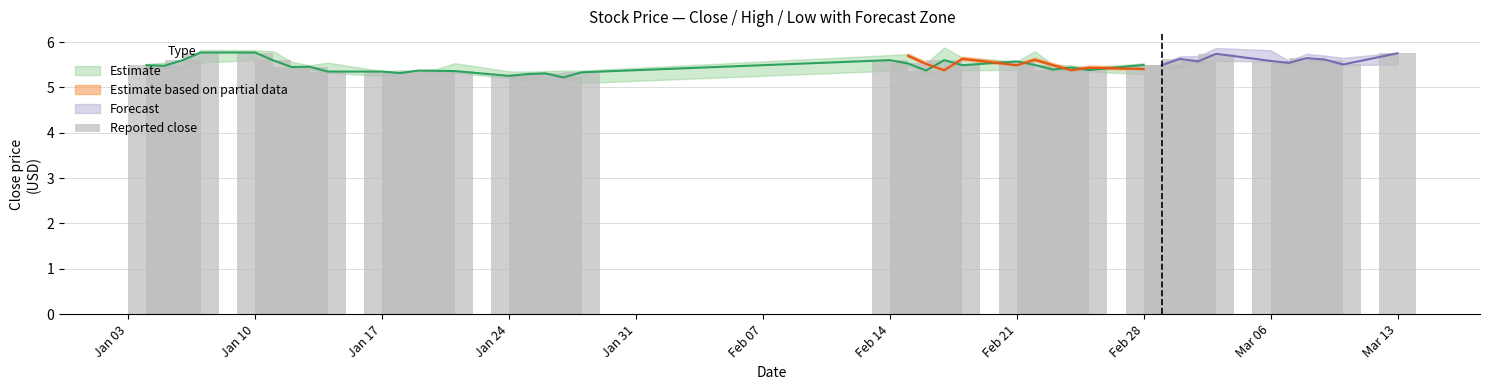

What is the minimum value shown in the chart?

5.2